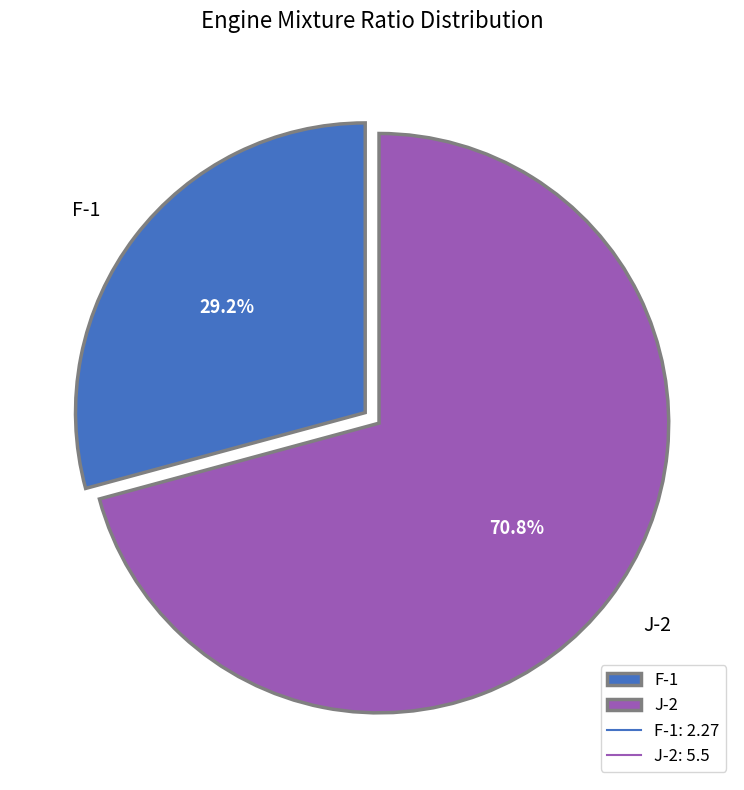

Which category accounts for the majority?

J-2